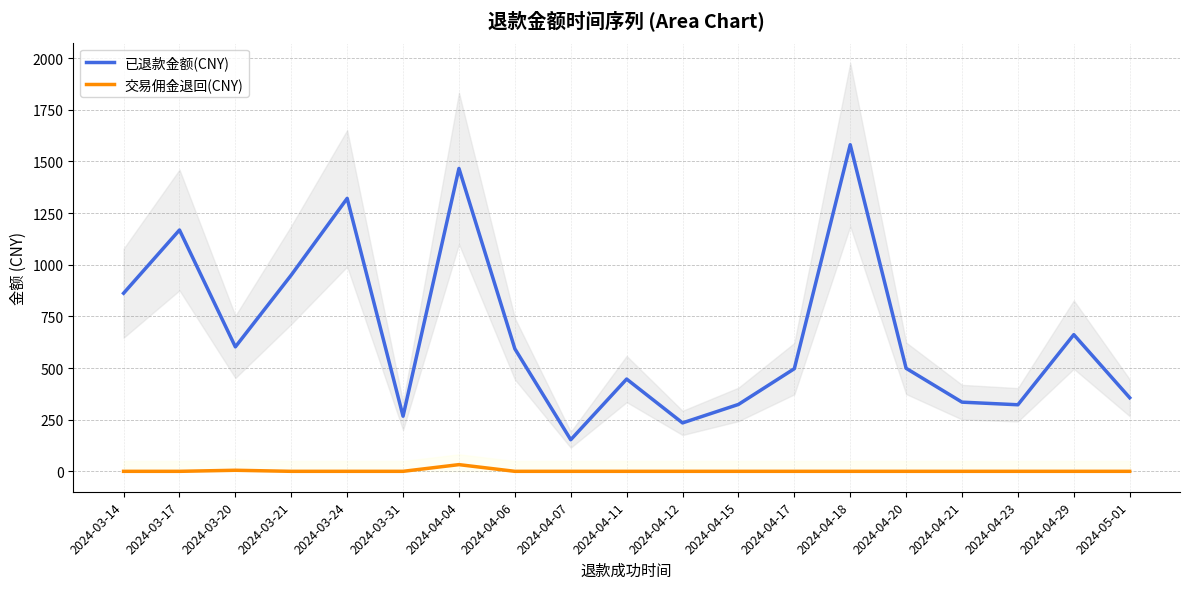

How many lines are shown in the chart?

2